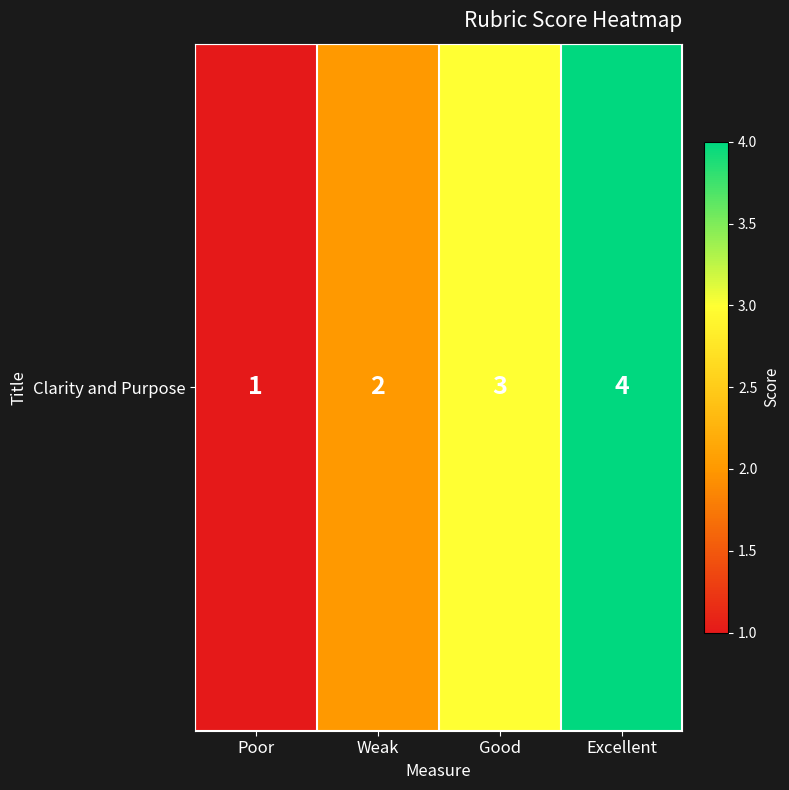

Which has a higher value, Poor or Weak?

Weak